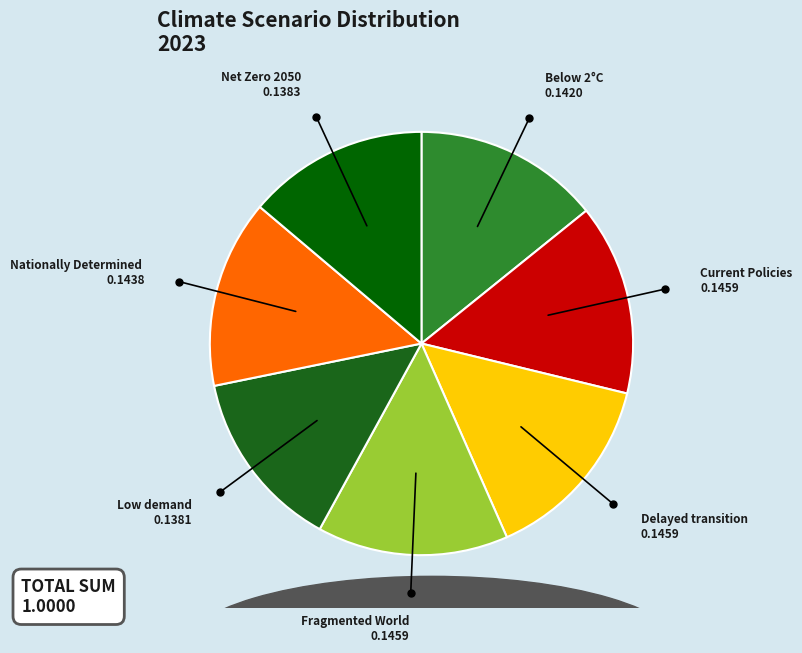

How many segments does this pie chart have?

7